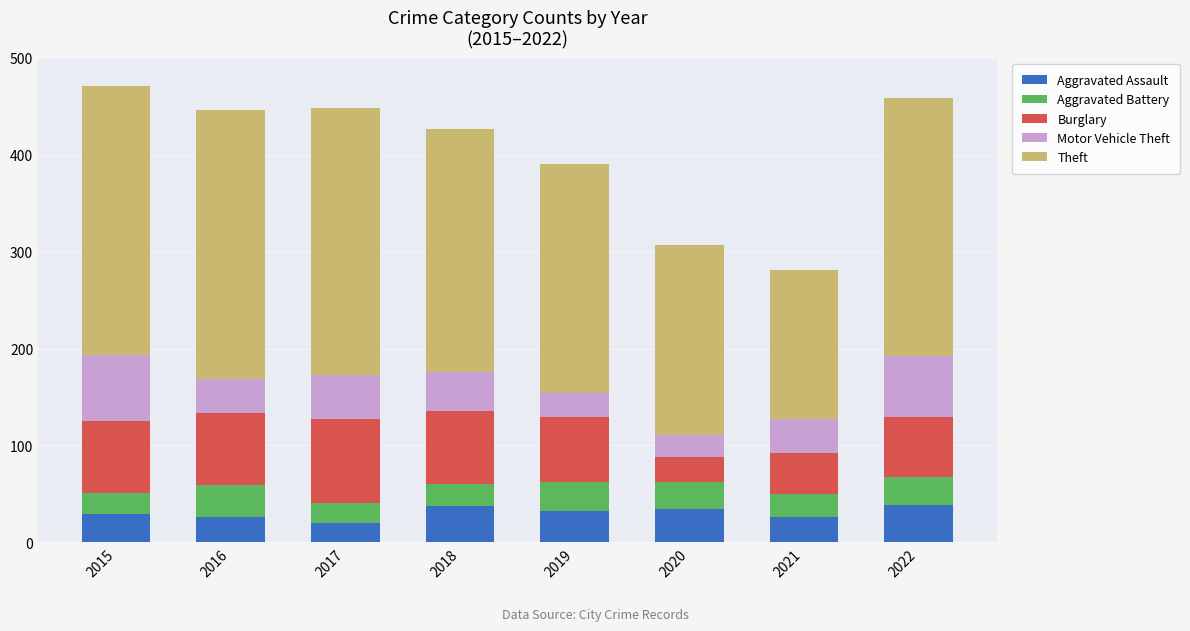

The value of Aggravated Assault at 2018 is 37. True or false?

True